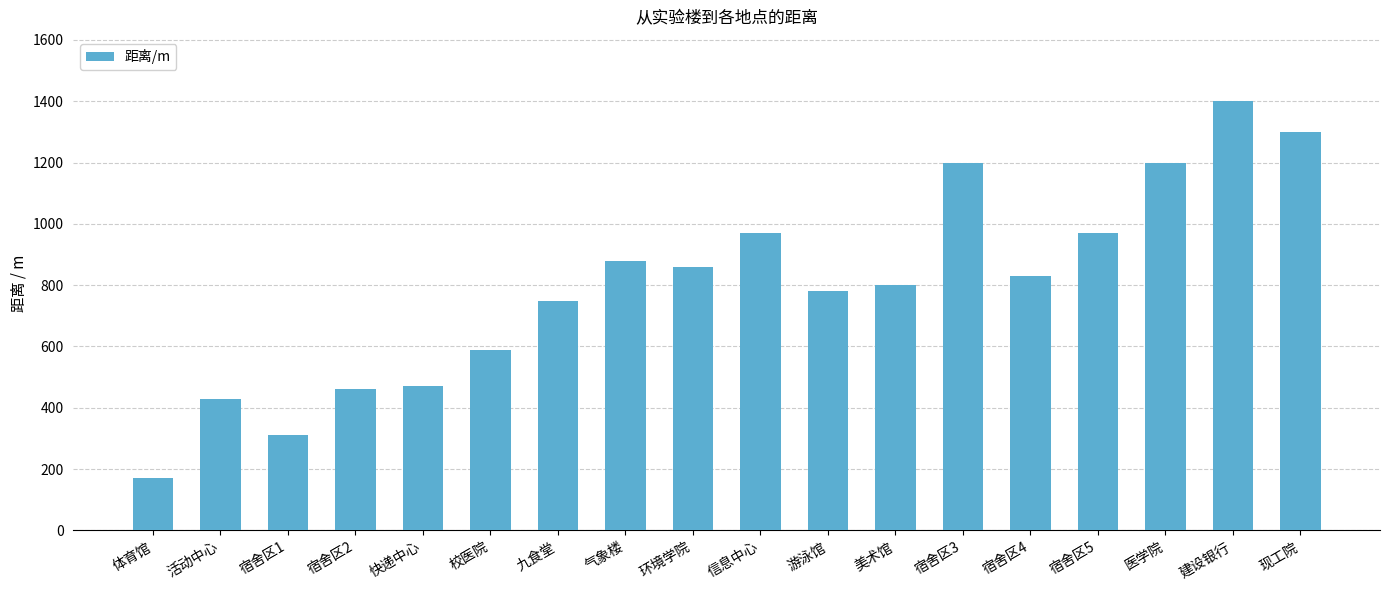

What value does the data have at 校医院, to the nearest 50?

600